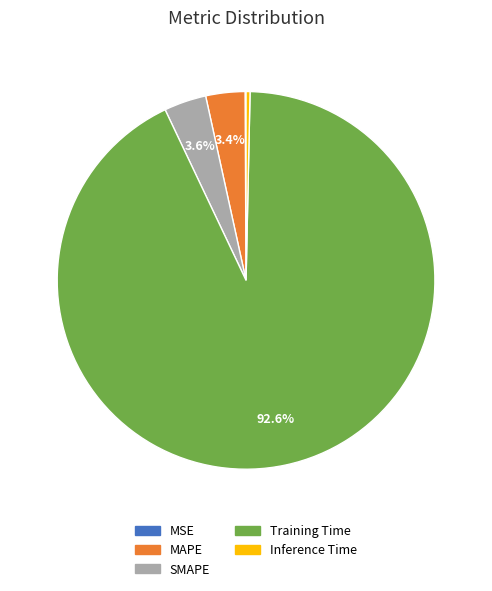

Between SMAPE and Training Time, which is larger?

Training Time